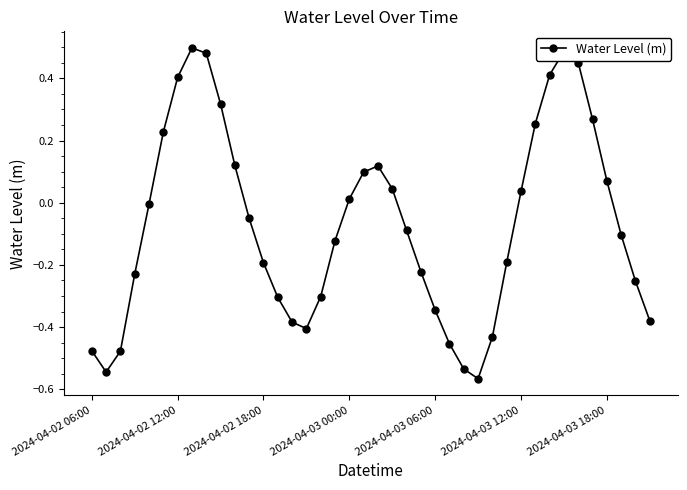

What is the difference between the second highest and minimum values?

1.1